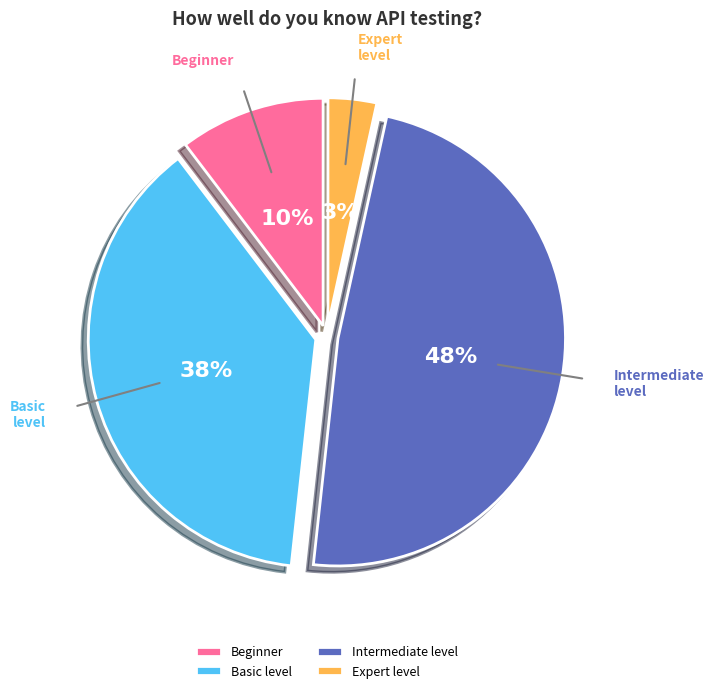

Is the sum of Basic level and Intermediate level greater than half?

Yes